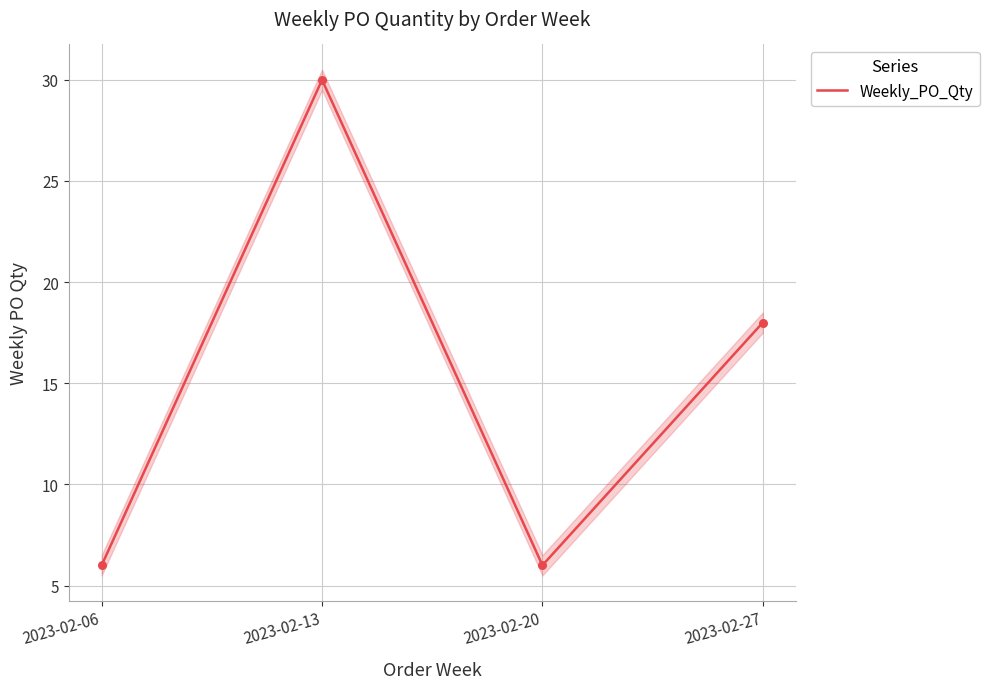

What is the change in value from 2023-02-20 to 2023-02-27?

+12